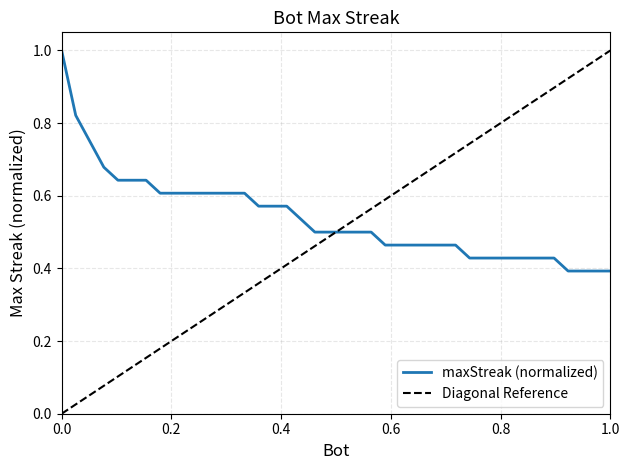

What is the label of the 1st point from the left?

1